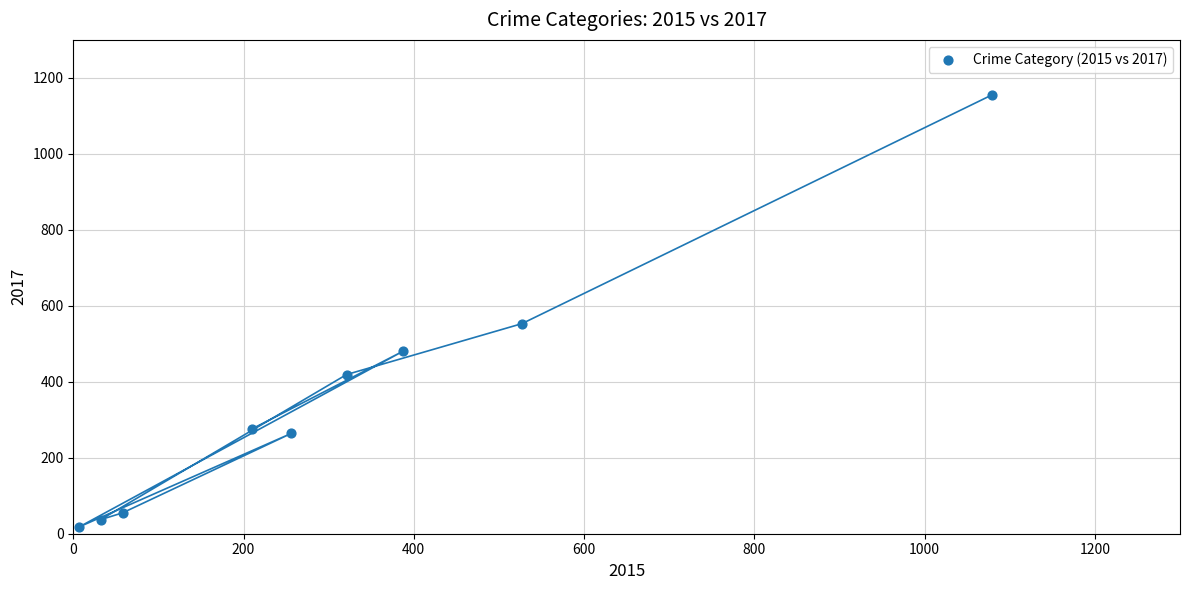

What is the range of X values (max minus min)?

1072